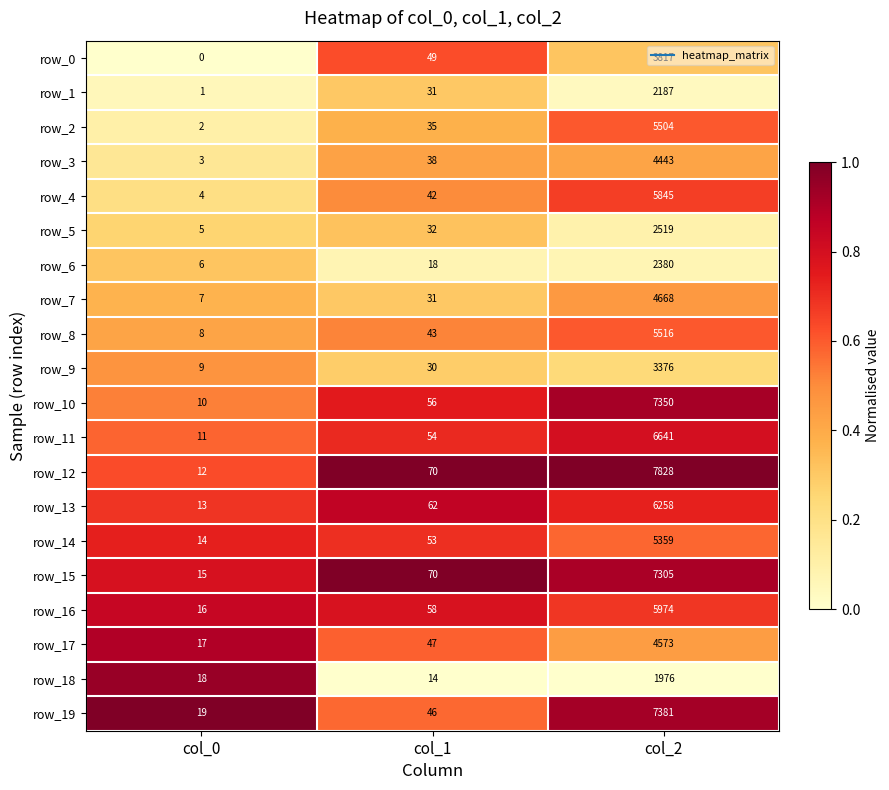

The value of row_15 at col_2 is 1.5. True or false?

False